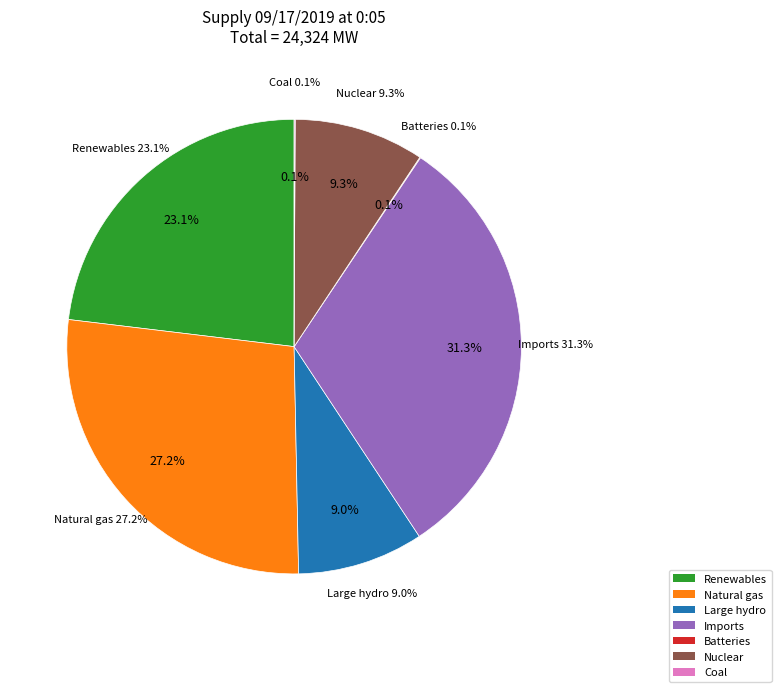

Does any single category account for the majority?

No